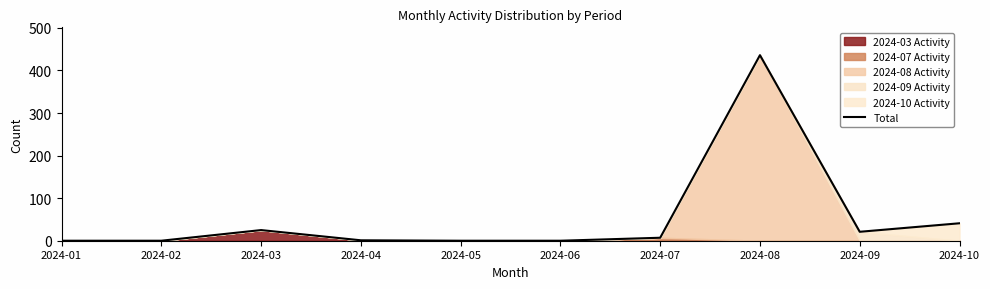

What is the difference between the values at 2024-04 and 2024-10?

40